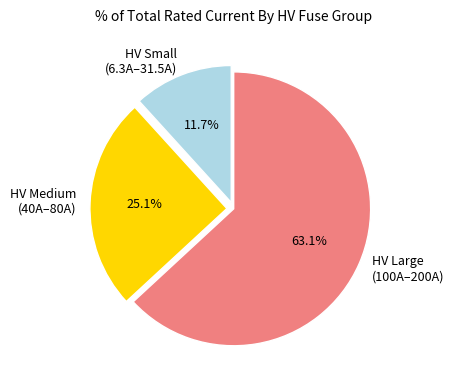

Which slice is the largest?

HV Large (100A–200A)